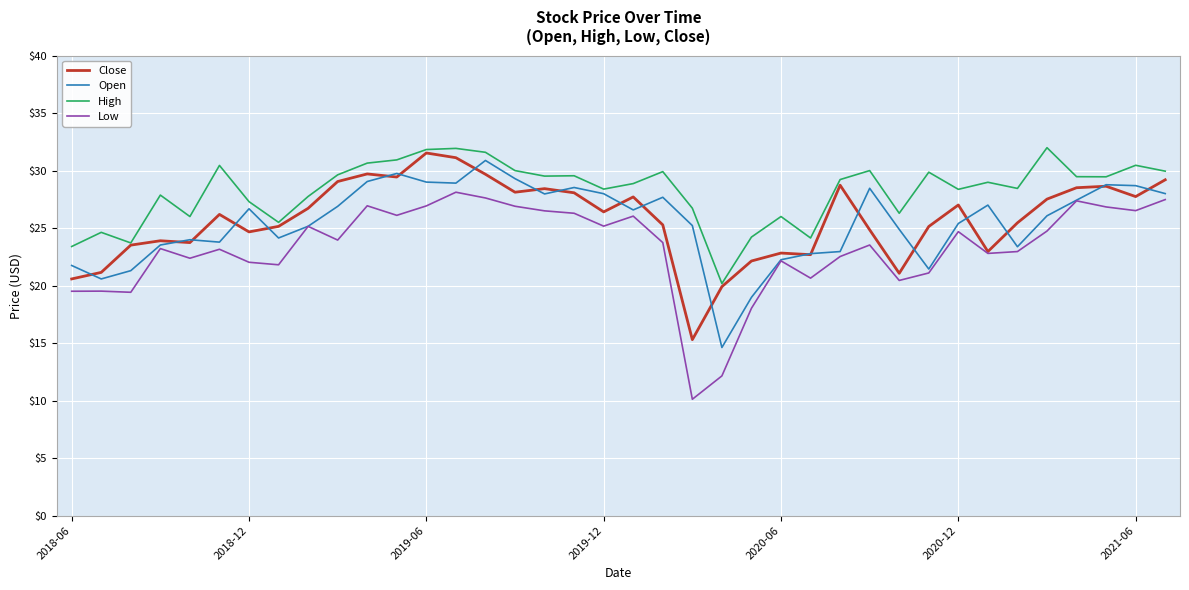

Which series has the widest spread of values?

Low